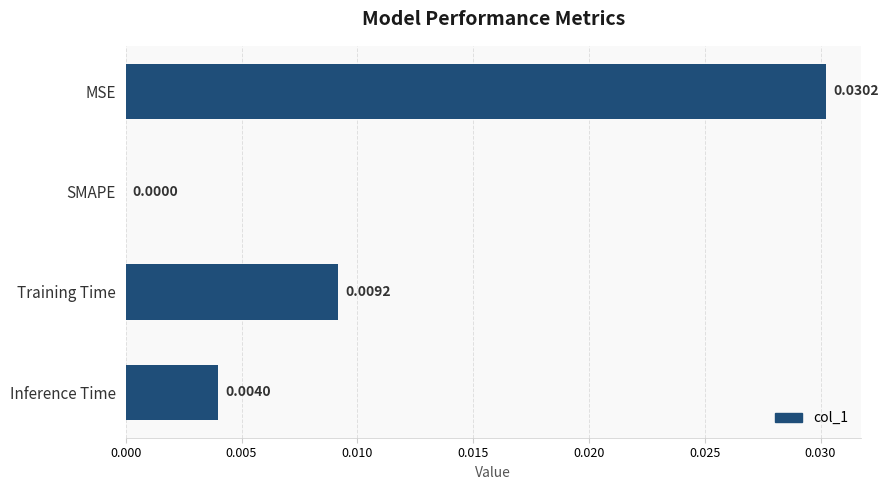

Where is the data nearest to the value 0?

SMAPE